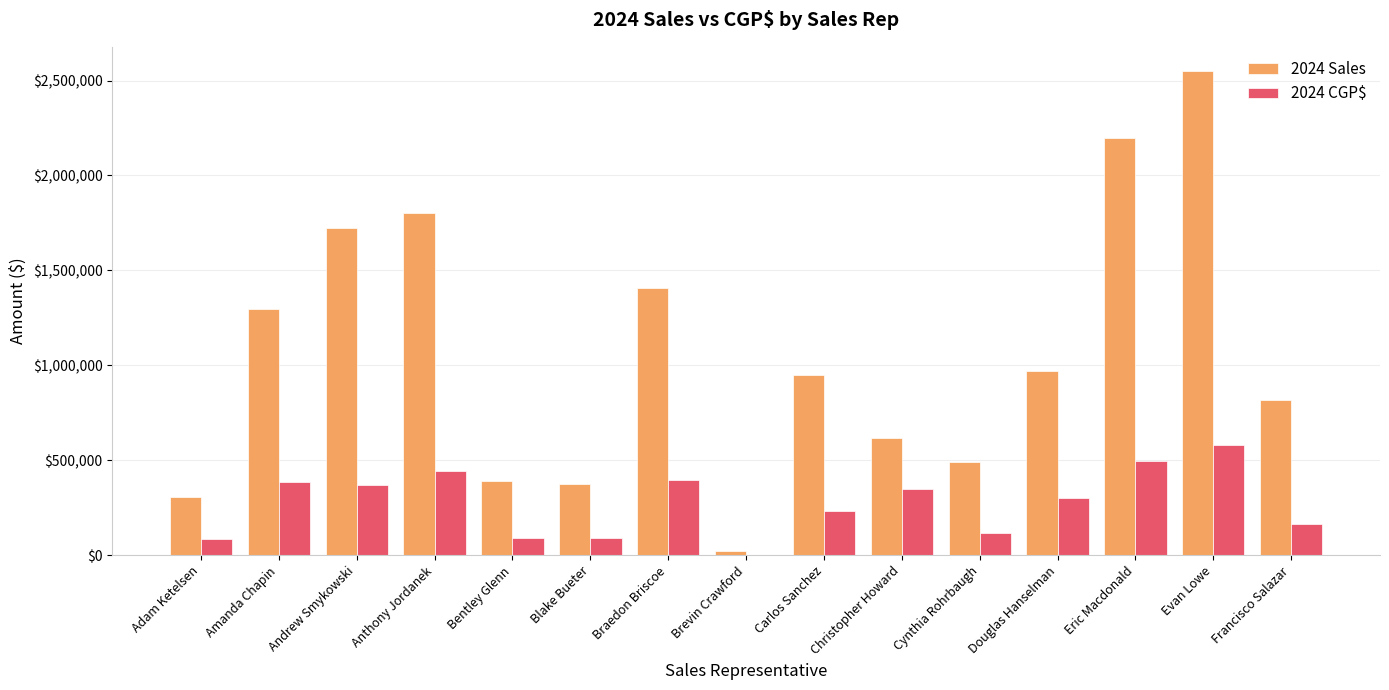

Does the chart contain stacked bars?

No